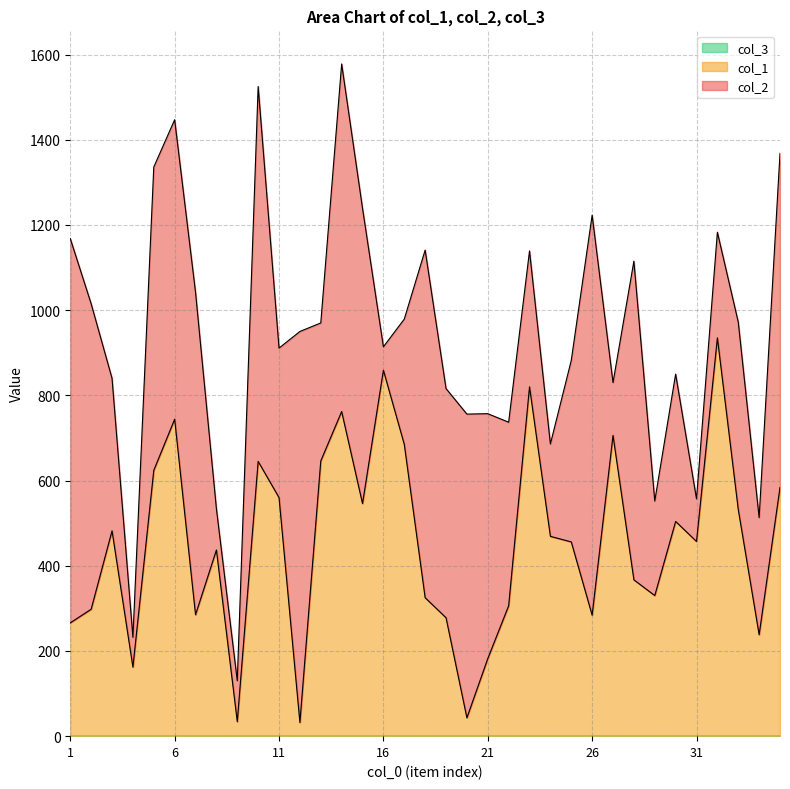

How many data points in col_2 are less than 431?

17